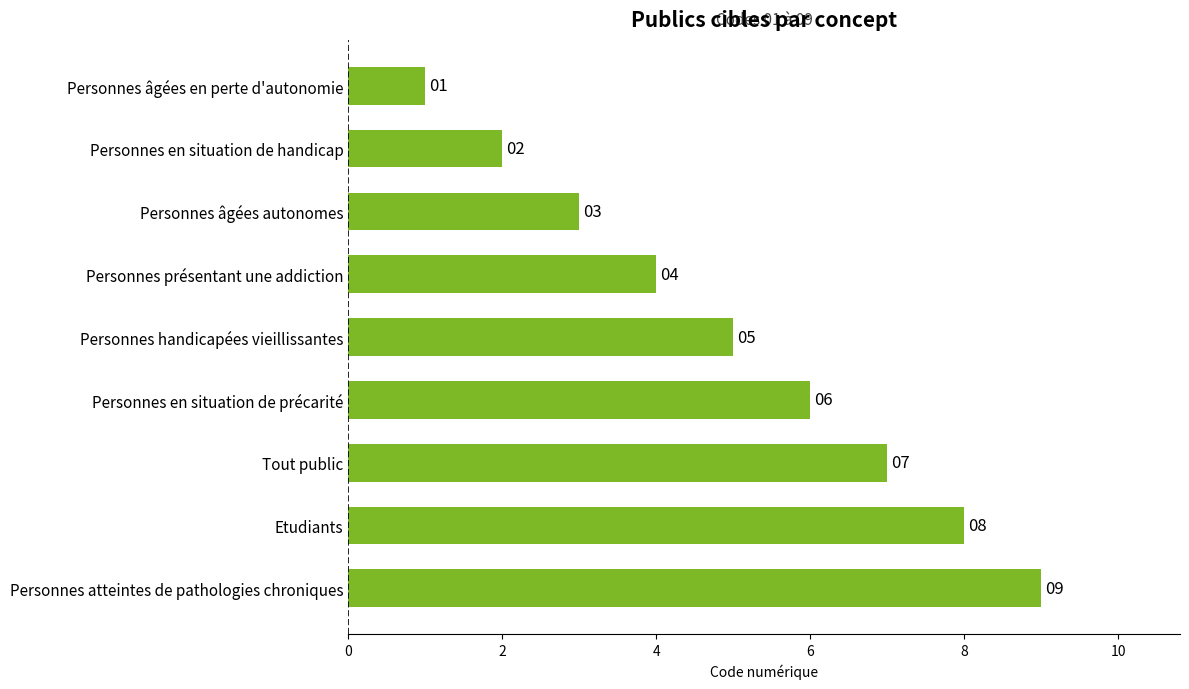

List the labels in order of value, smallest first.

Personnes âgées en perte d'autonomie, Personnes en situation de handicap, Personnes âgées autonomes, Personnes présentant une addiction, Personnes handicapées vieillissantes, Personnes en situation de précarité, Tout public, Etudiants, Personnes atteintes de pathologies chroniques